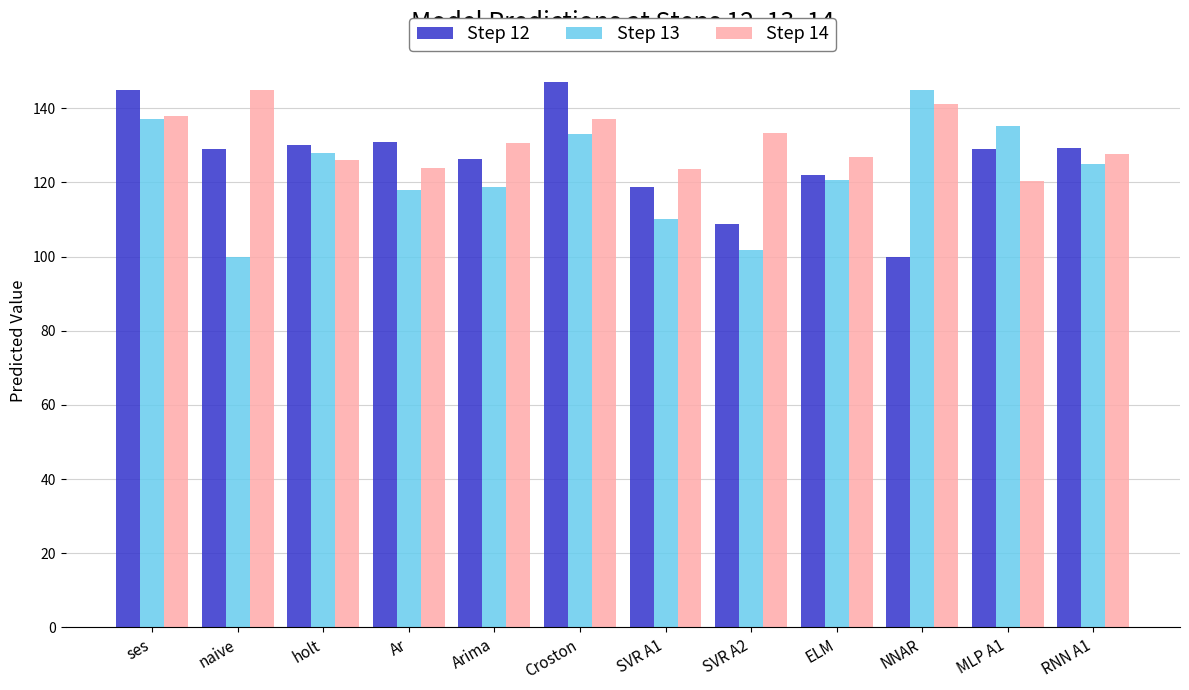

Rank the series at SVR A2 from highest to lowest value.

Step 14, Step 12, Step 13